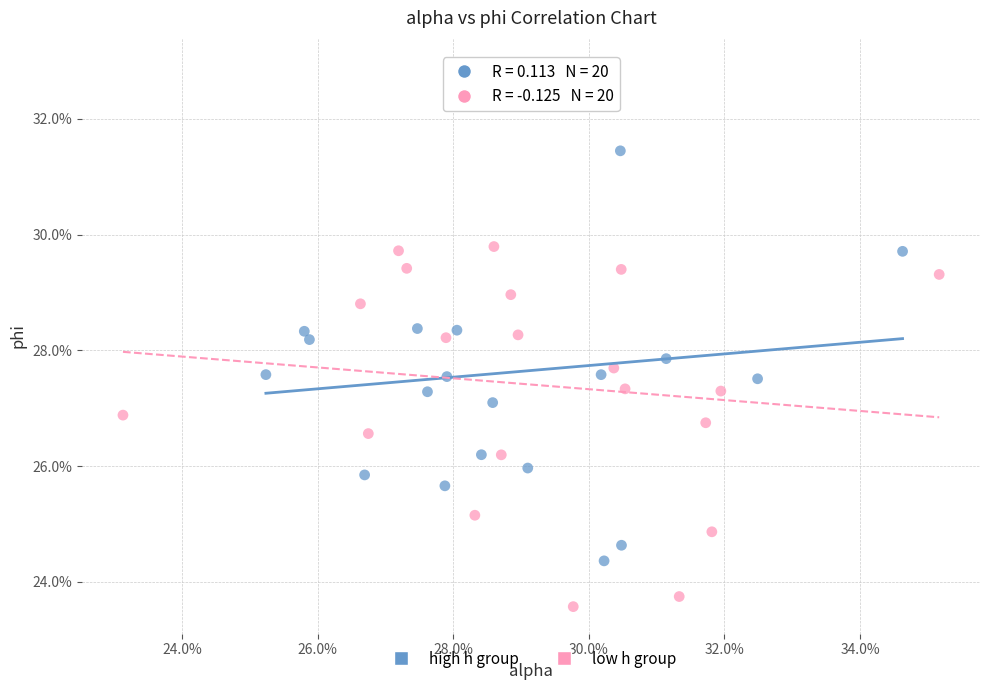

Which series reaches the minimum Y coordinate?

low h group